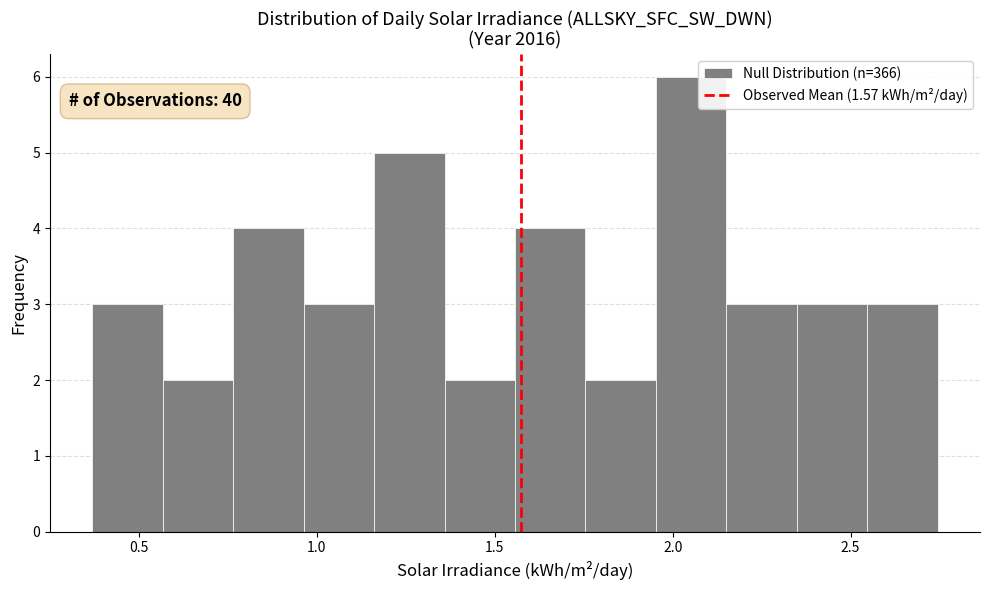

Around what value on the x-axis is the tallest bar? Give the approximate position of its centre, as read against the axis.

2.05